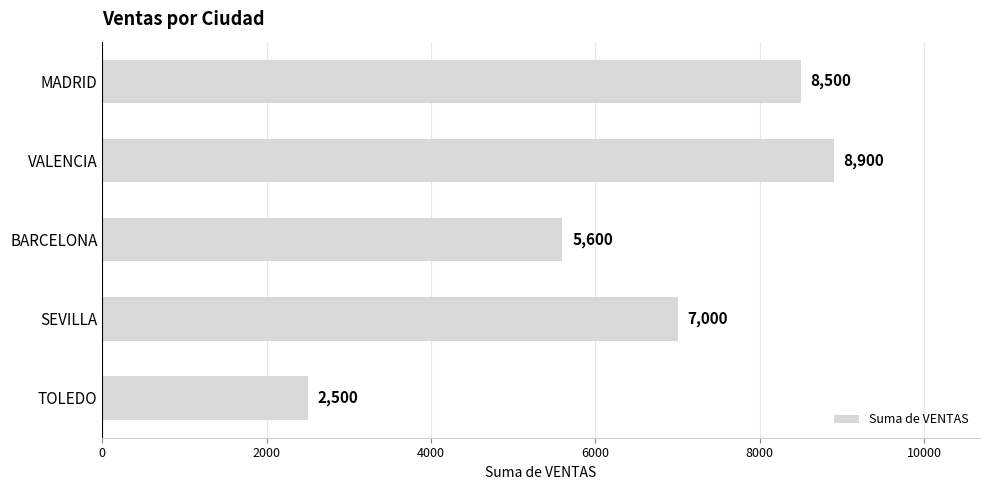

What is the difference between the second highest and minimum values?

6000